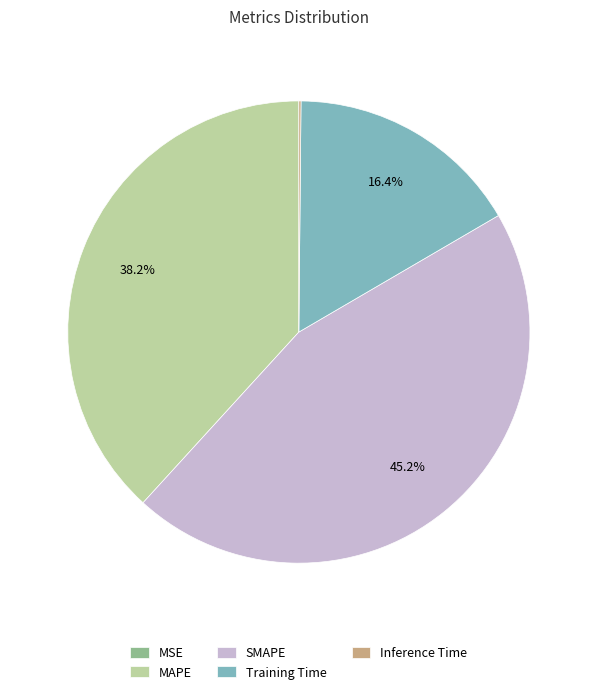

Which category has the biggest portion of the pie?

SMAPE